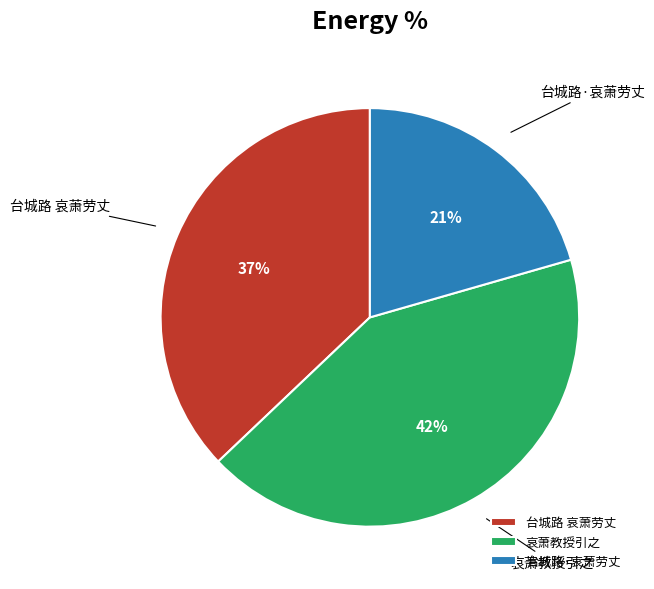

Which has a higher value, 台城路 哀萧劳丈 or 台城路·哀萧劳丈?

台城路 哀萧劳丈